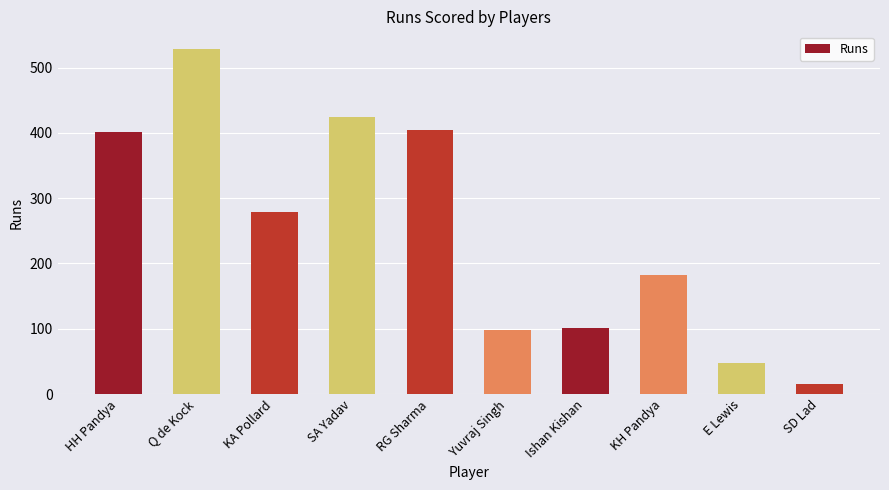

Reading left to right, extract all data points from this chart.

HH Pandya=402	Q de Kock=529	KA Pollard=279	SA Yadav=424	RG Sharma=405	Yuvraj Singh=98	Ishan Kishan=101	KH Pandya=183	E Lewis=48	SD Lad=15